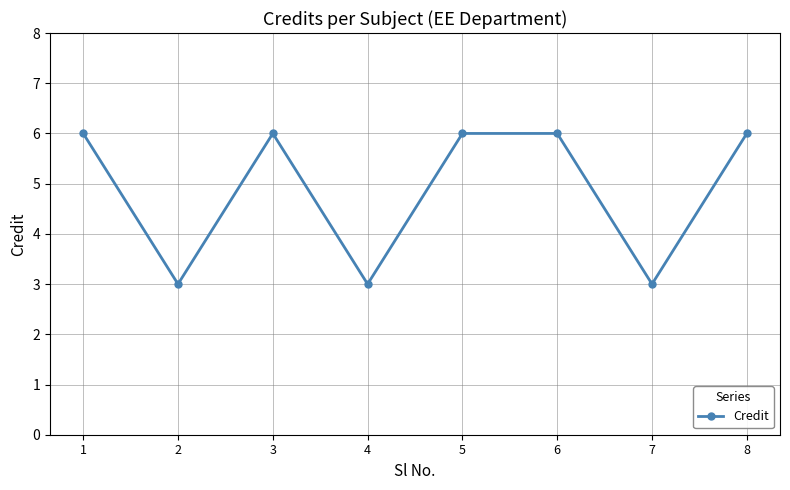

True or false: there are more than 2 points higher than both neighbors.

False